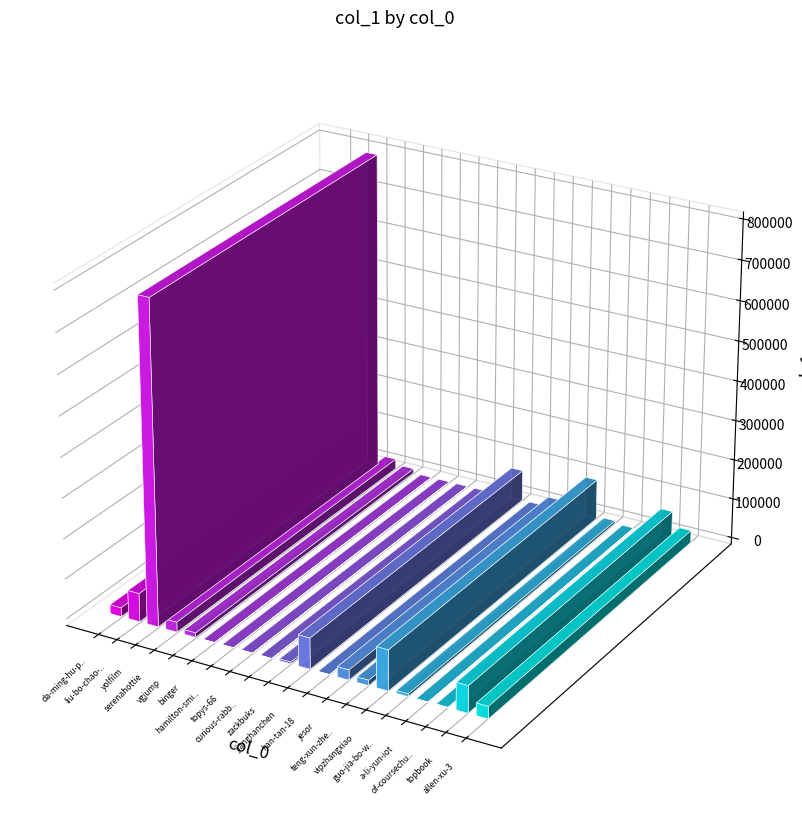

Between vgjump and yolfilm, which is larger?

yolfilm